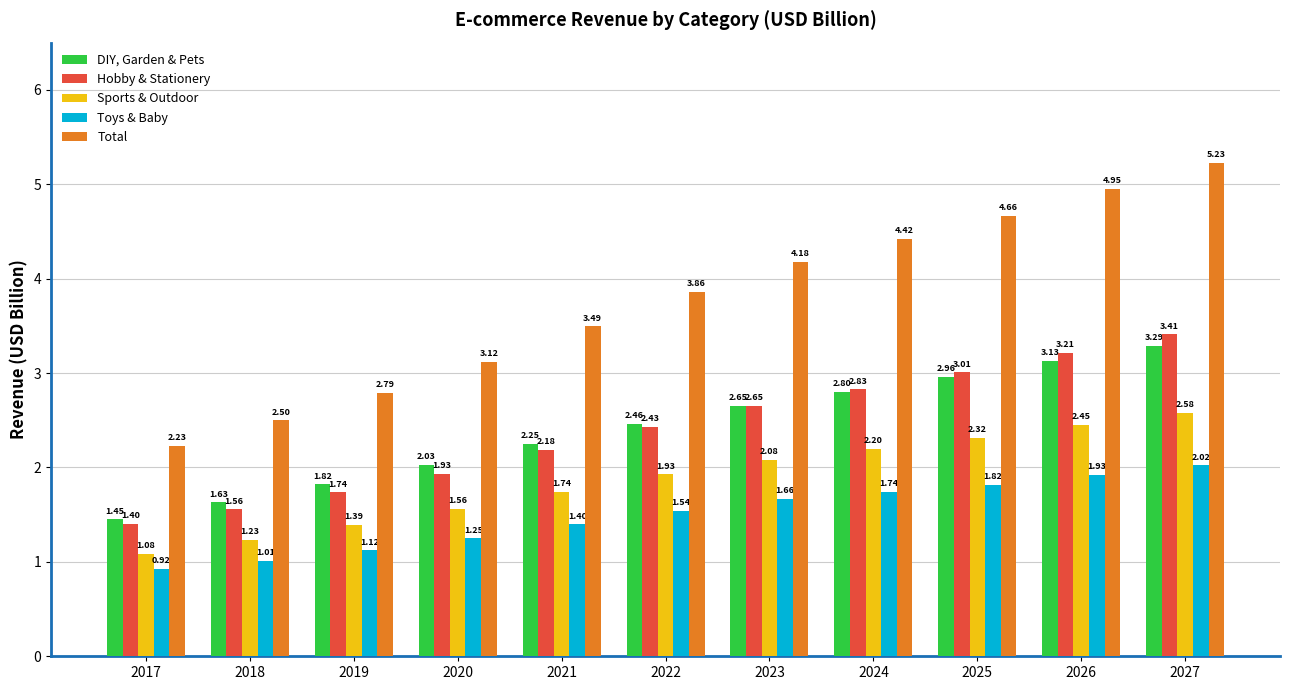

What is the sum of the Total values at 2018 and 2027?

7.7